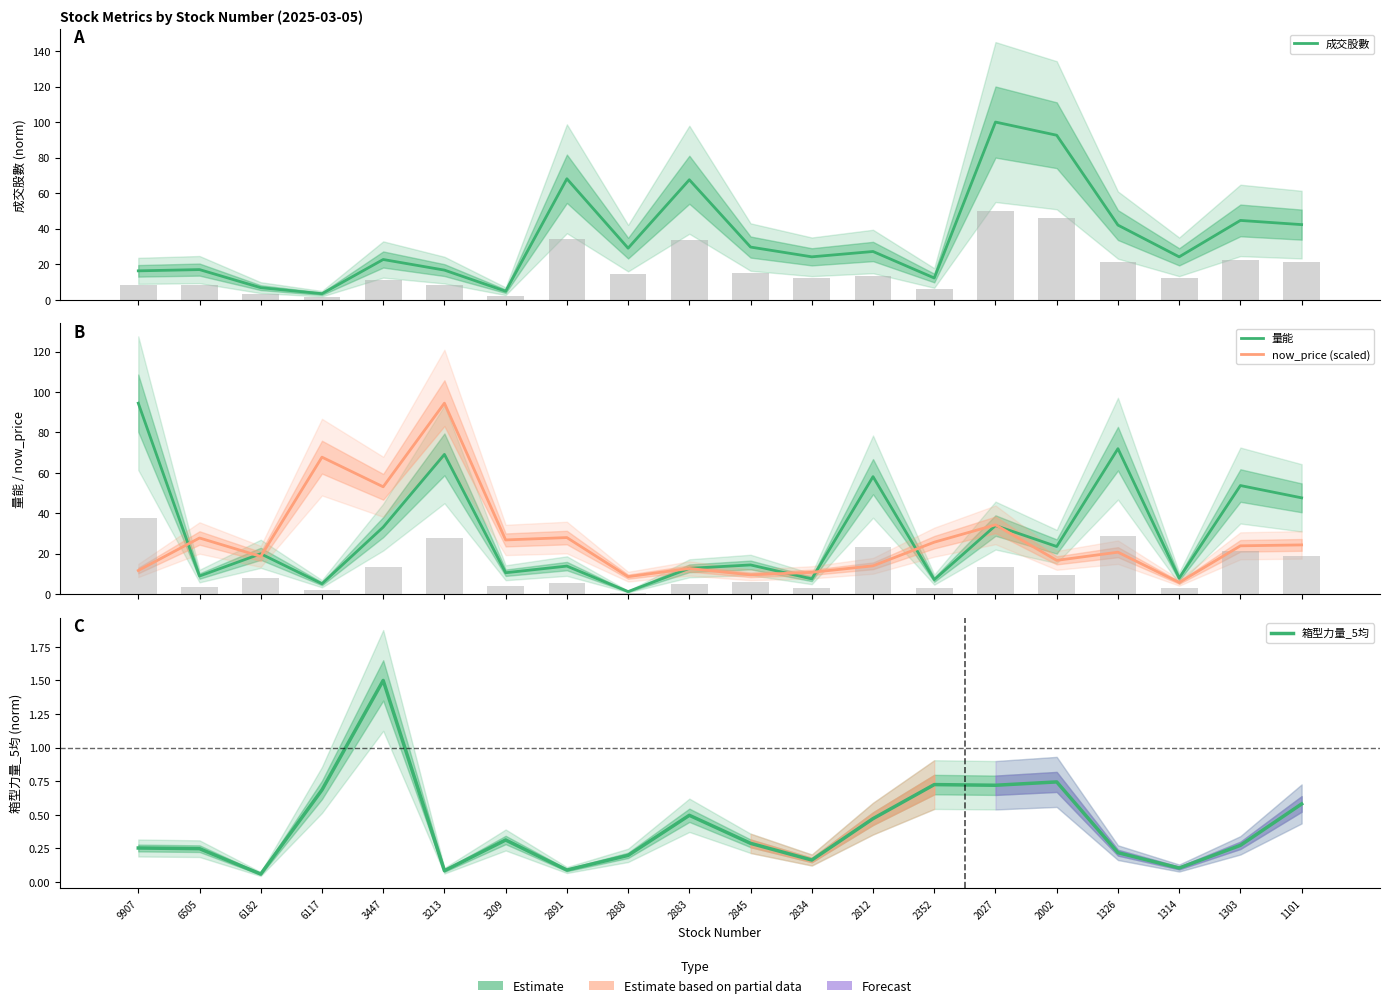

What is the lowest value of the 箱型力量_5均 series?

0.1